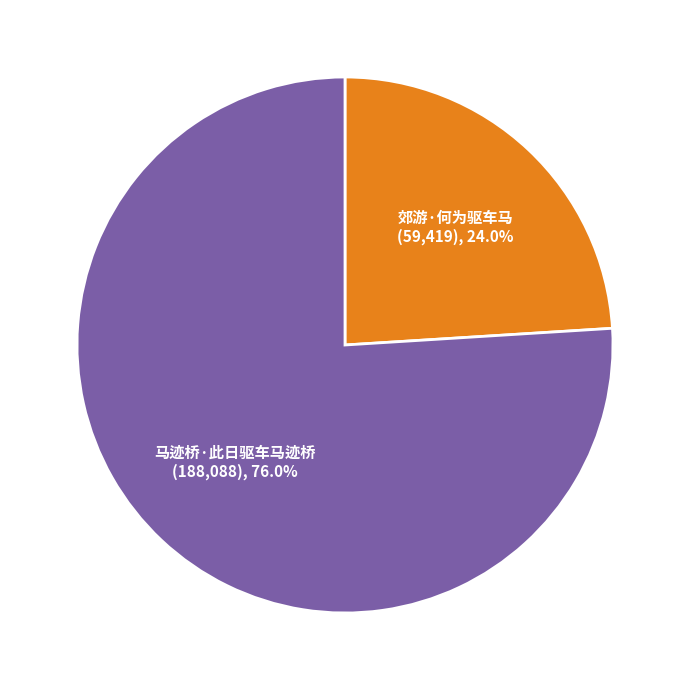

How many segments does this pie chart have?

2